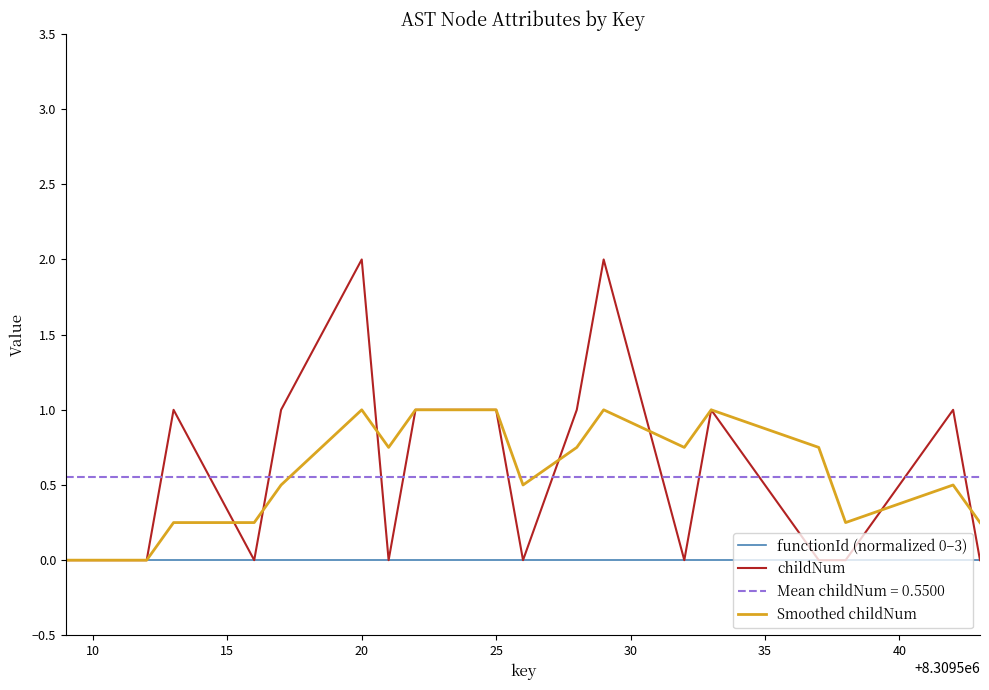

What is the highest value of the childNum series?

2.0